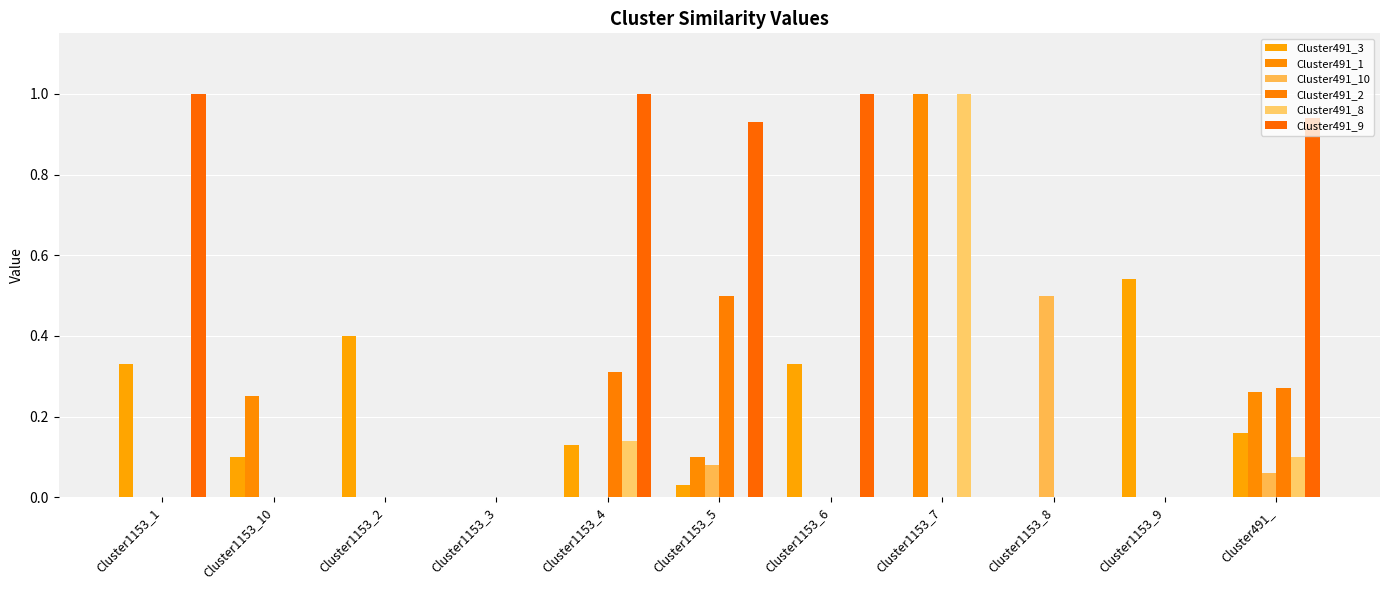

Rank the categories by Cluster491_8 value from highest to lowest.

Cluster1153_7, Cluster1153_4, Cluster491_, Cluster1153_1, Cluster1153_10, Cluster1153_2, Cluster1153_3, Cluster1153_5, Cluster1153_6, Cluster1153_8, Cluster1153_9